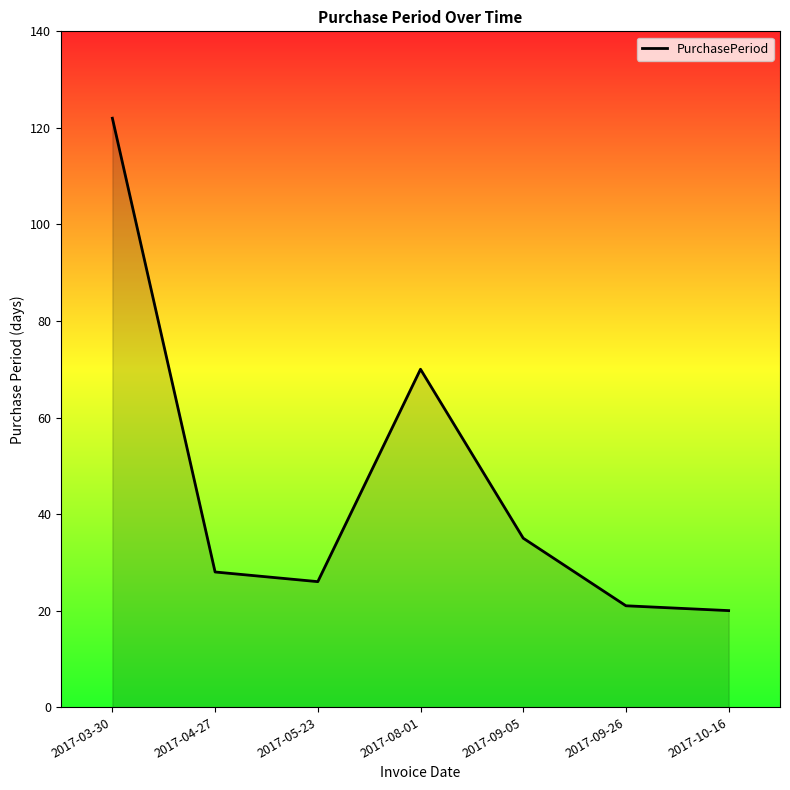

What position from the right is 2017-05-23?

5